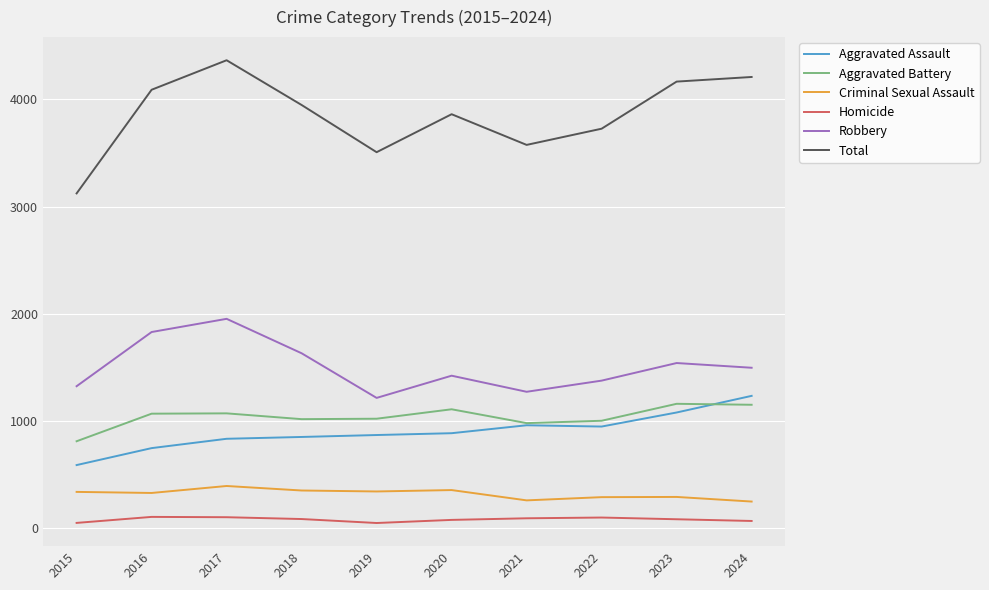

Is this an area chart (filled region under the line)?

No